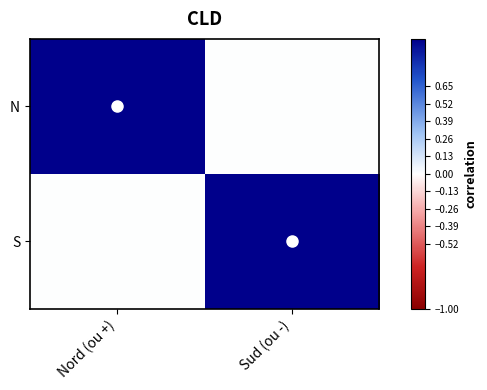

What is the maximum value shown in the chart?

1